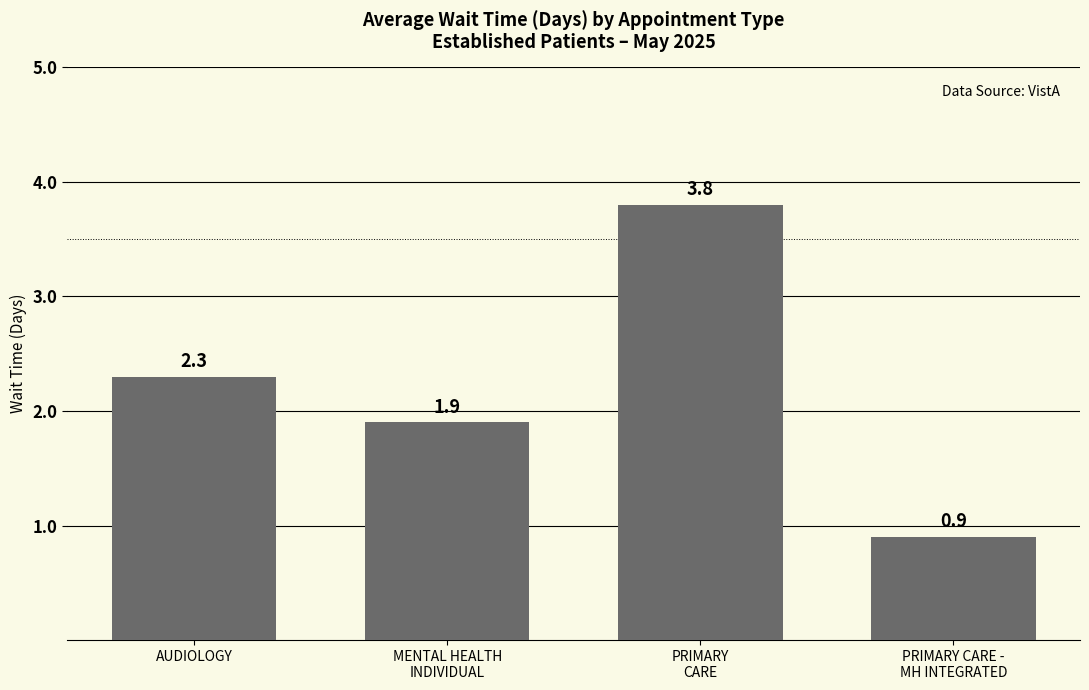

Reading right to left, list all the values displayed in this chart.

PRIMARY CARE -
MH INTEGRATED=0.9	PRIMARY
CARE=3.8	MENTAL HEALTH
INDIVIDUAL=1.9	AUDIOLOGY=2.3